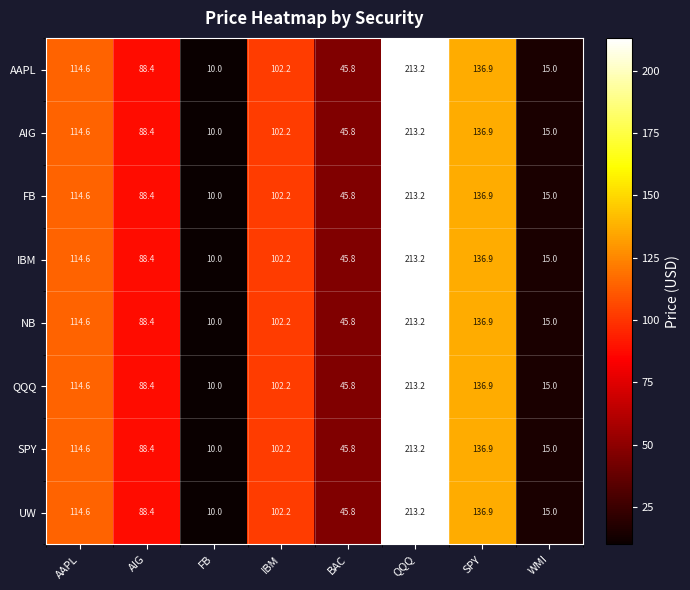

What is the sum of all AIG values?

726.1